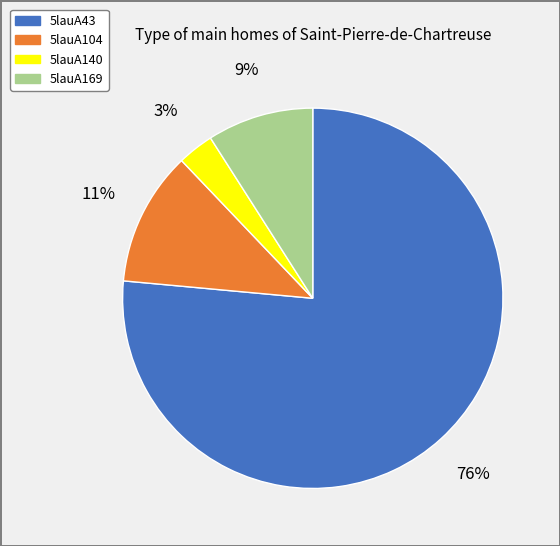

Count the number of slices in the pie.

4